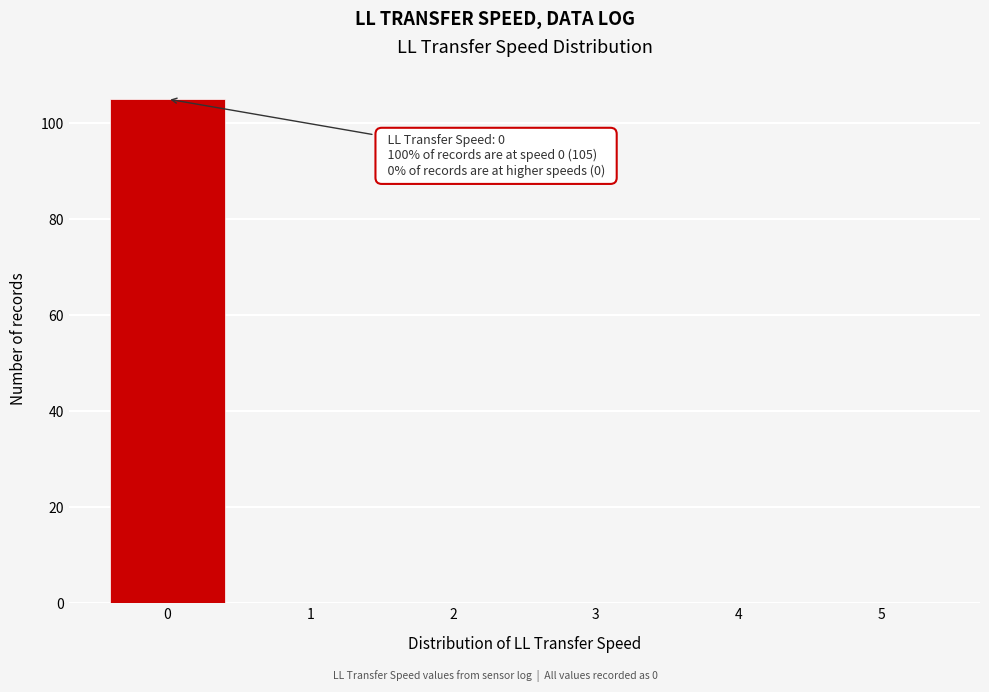

Which range on the x-axis has the tallest bar?

-0.5 to 0.5